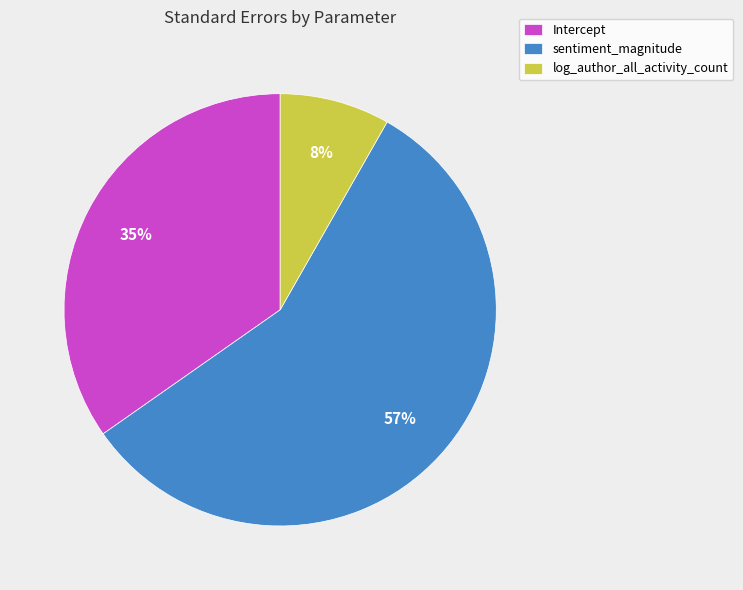

Count the number of slices in the pie.

3